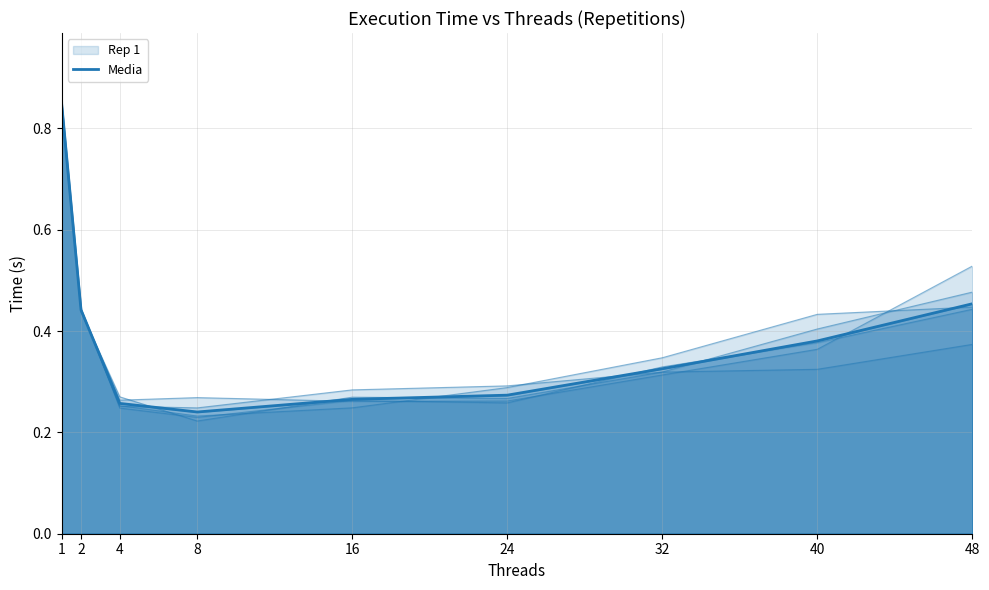

Is it true that the value at 24 is 0.1?

False